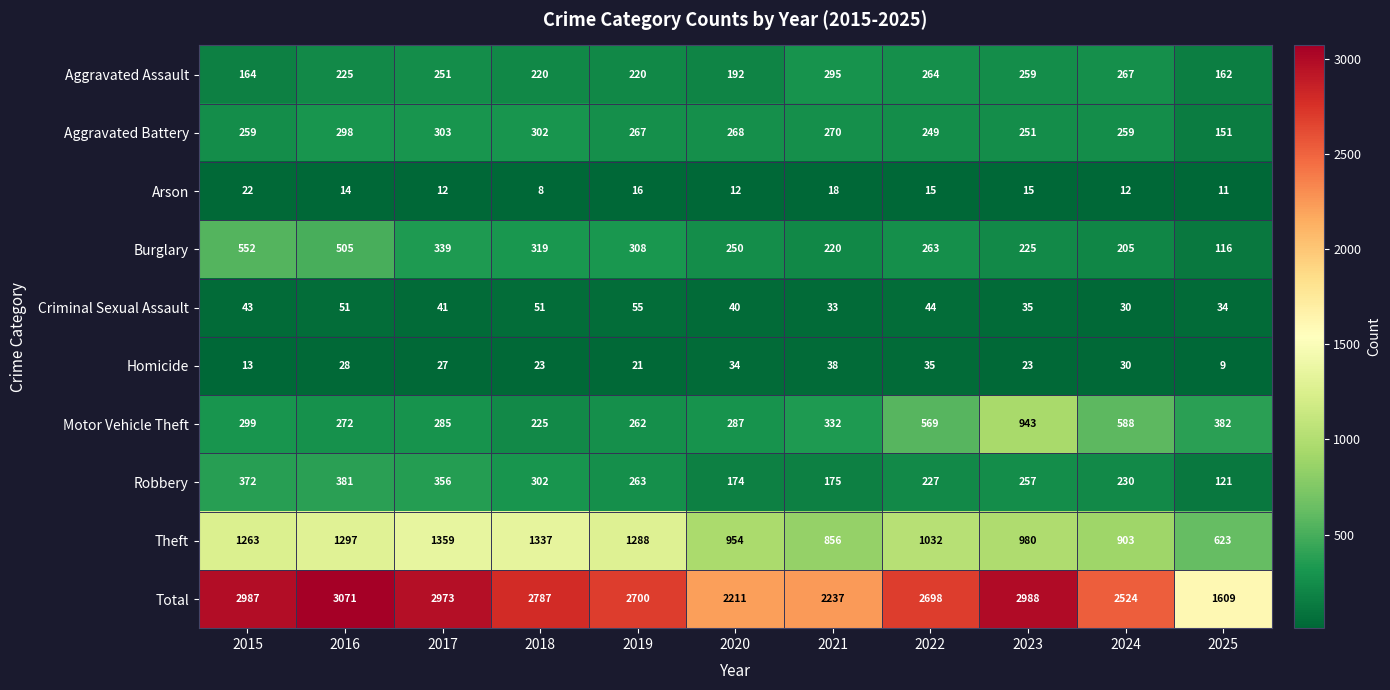

Which label corresponds to the smallest value in the chart?

2018